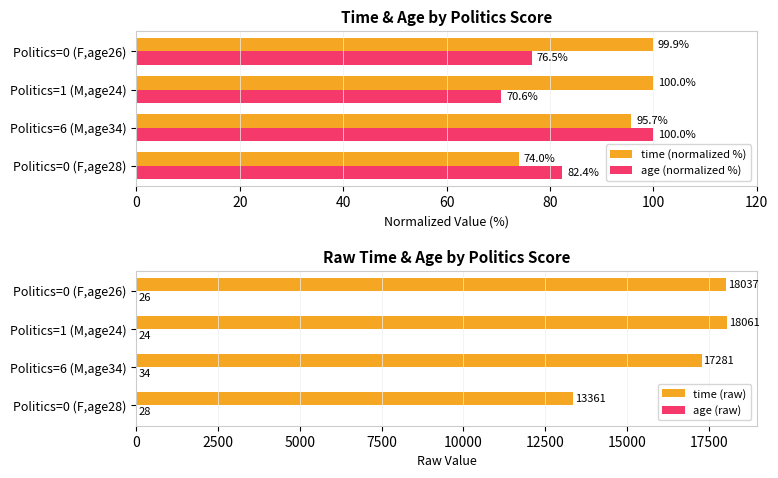

List the labels in order of time (normalized %) value, smallest first.

Politics=0 (F,age28), Politics=6 (M,age34), Politics=0 (F,age26), Politics=1 (M,age24)